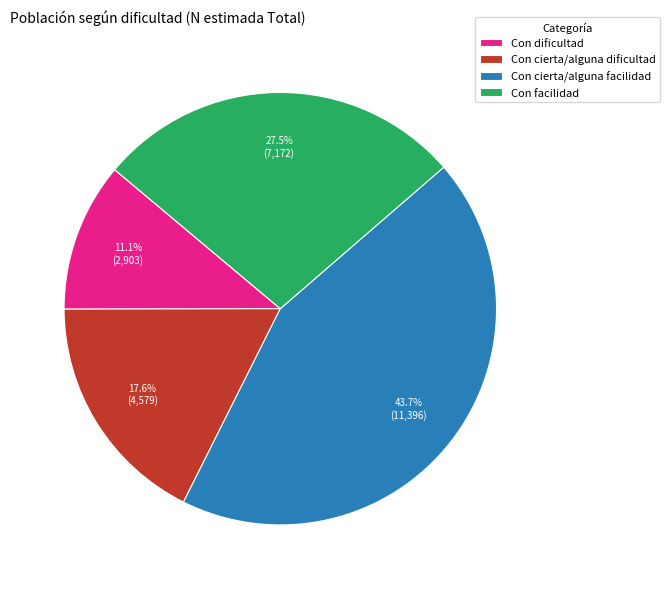

Between Con cierta/alguna facilidad and Con cierta/alguna dificultad, which is larger?

Con cierta/alguna facilidad